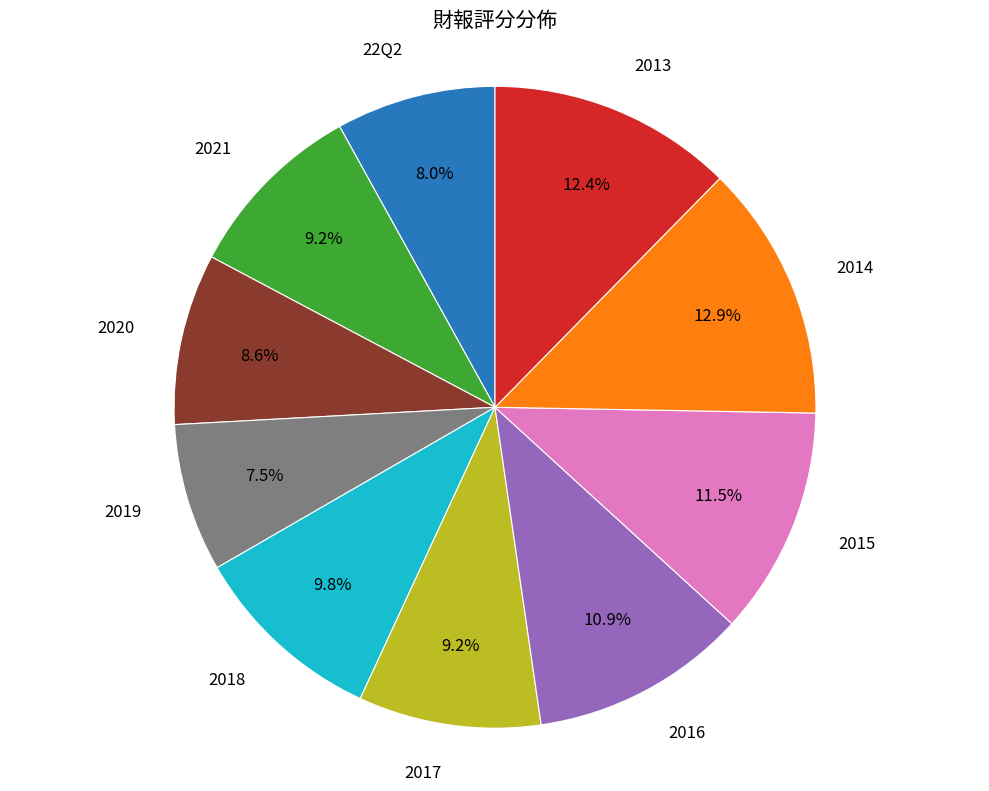

Approximately how many times larger is the value at 22Q2 compared to 2017?

0.9